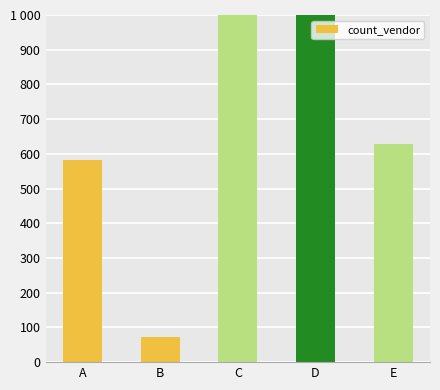

What is the value of the 2nd bar from the left?

72.7